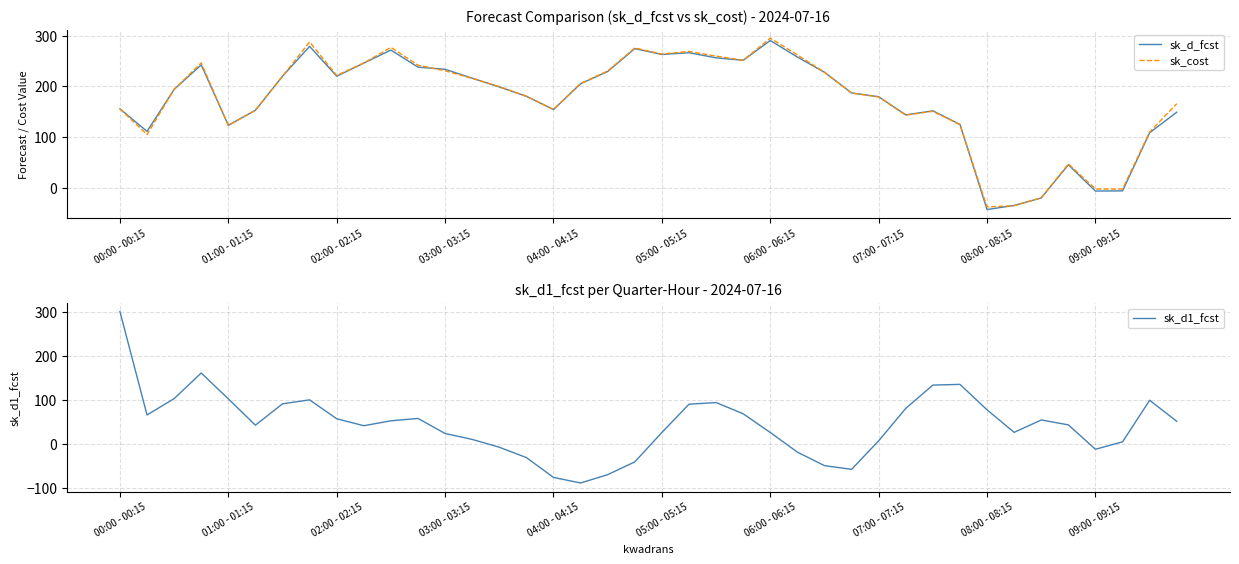

What is the difference between the sk_cost values at 31 and 33?

160.0